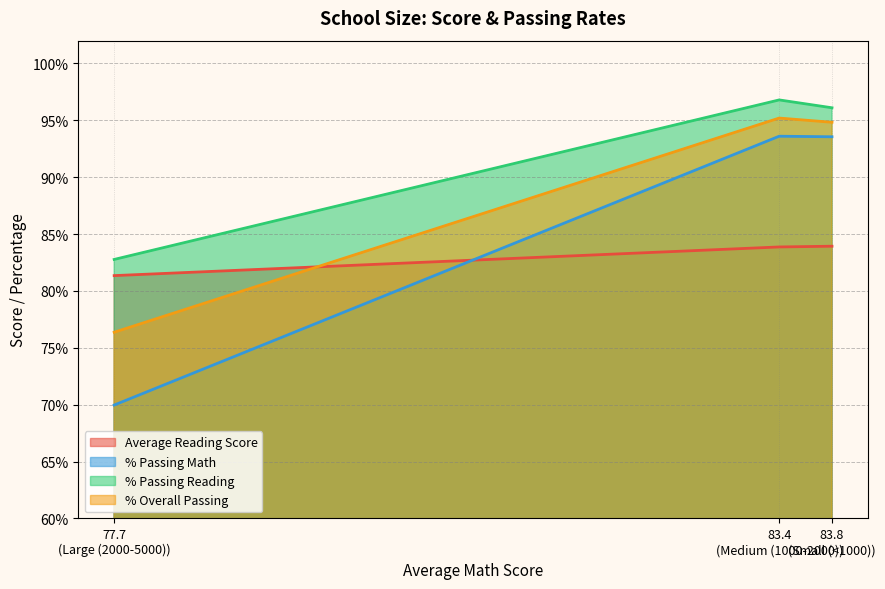

Count the number of categories in the chart.

3